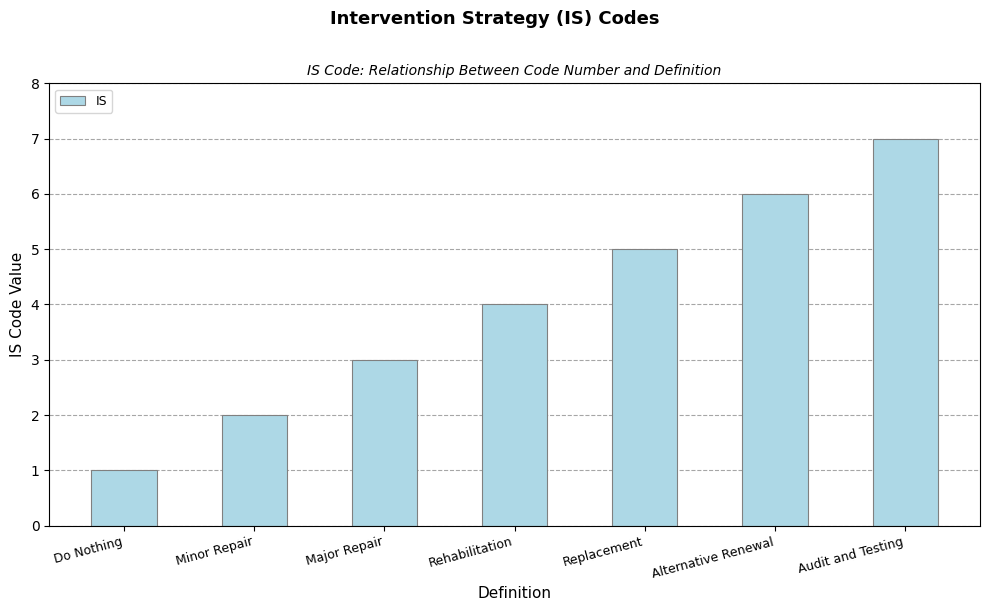

Rank the categories by value from highest to lowest.

Audit and Testing, Alternative Renewal, Replacement, Rehabilitation, Major Repair, Minor Repair, Do Nothing